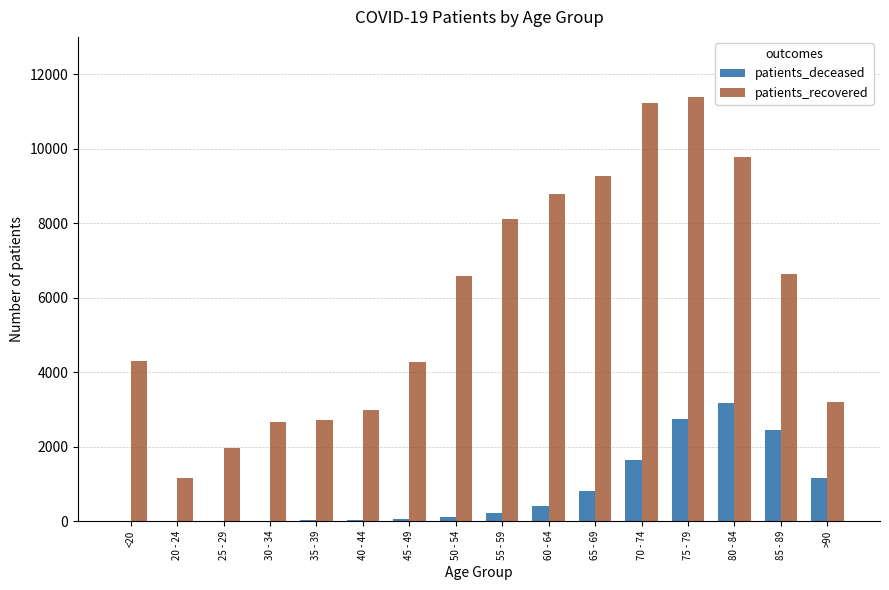

Is the value of patients_deceased at 30 - 34 greater than the value of patients_recovered at 45 - 49?

No